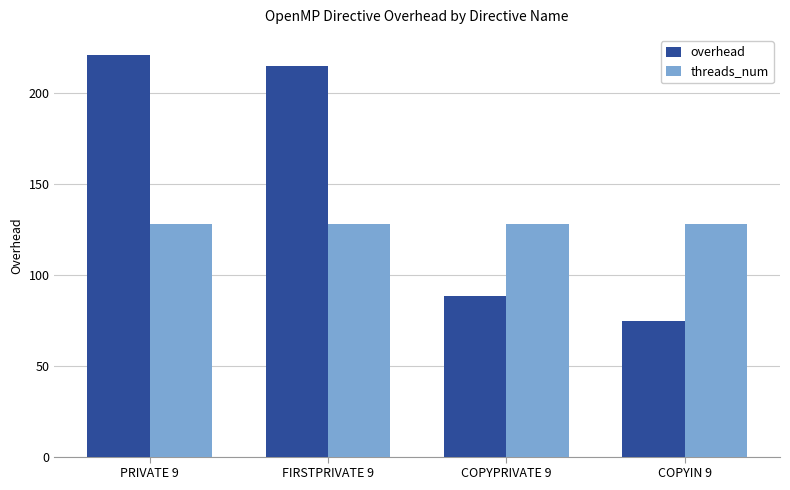

The overhead series shows 130.3 at COPYPRIVATE 9. True or false?

False